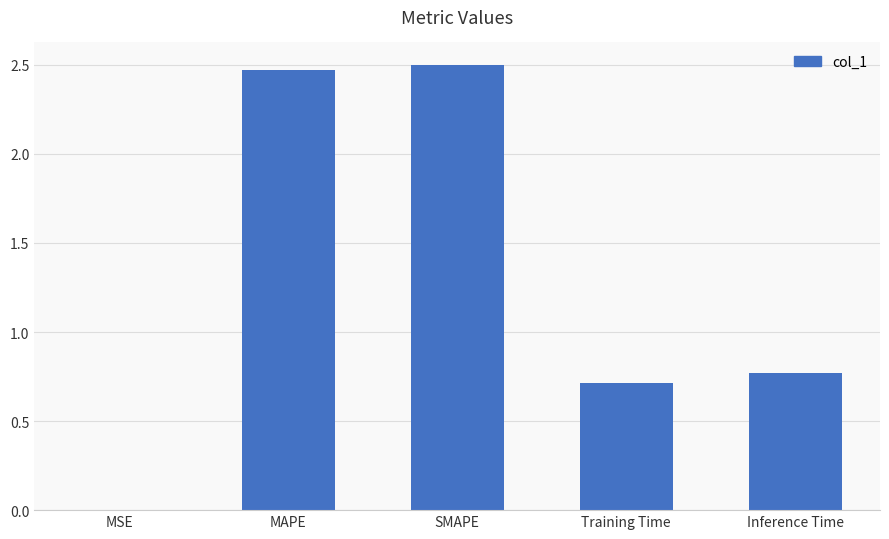

Which has a higher value, Training Time or MAPE?

MAPE